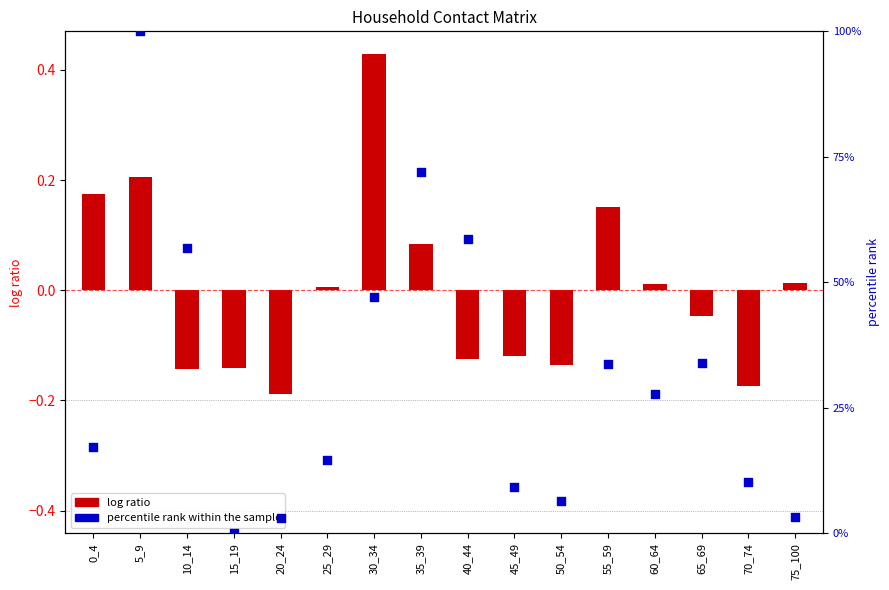

Between 40_44 and 5_9, which is larger?

5_9